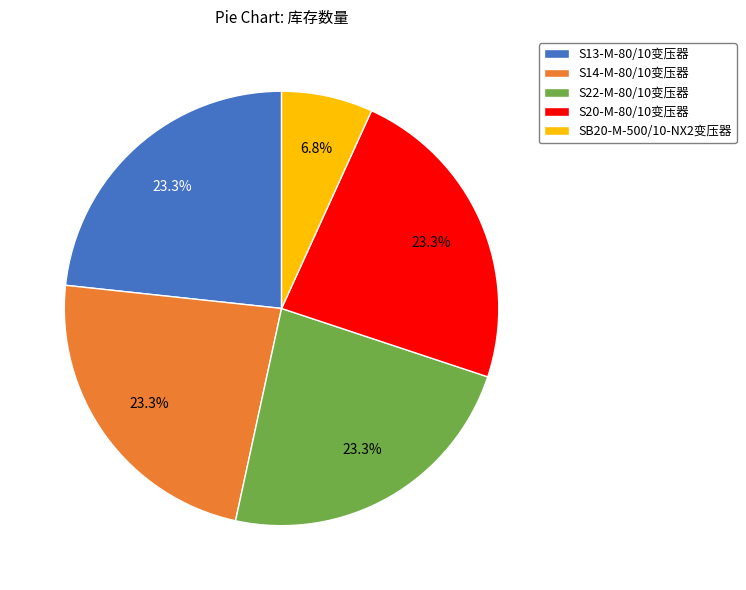

Is there a majority slice in this chart?

No